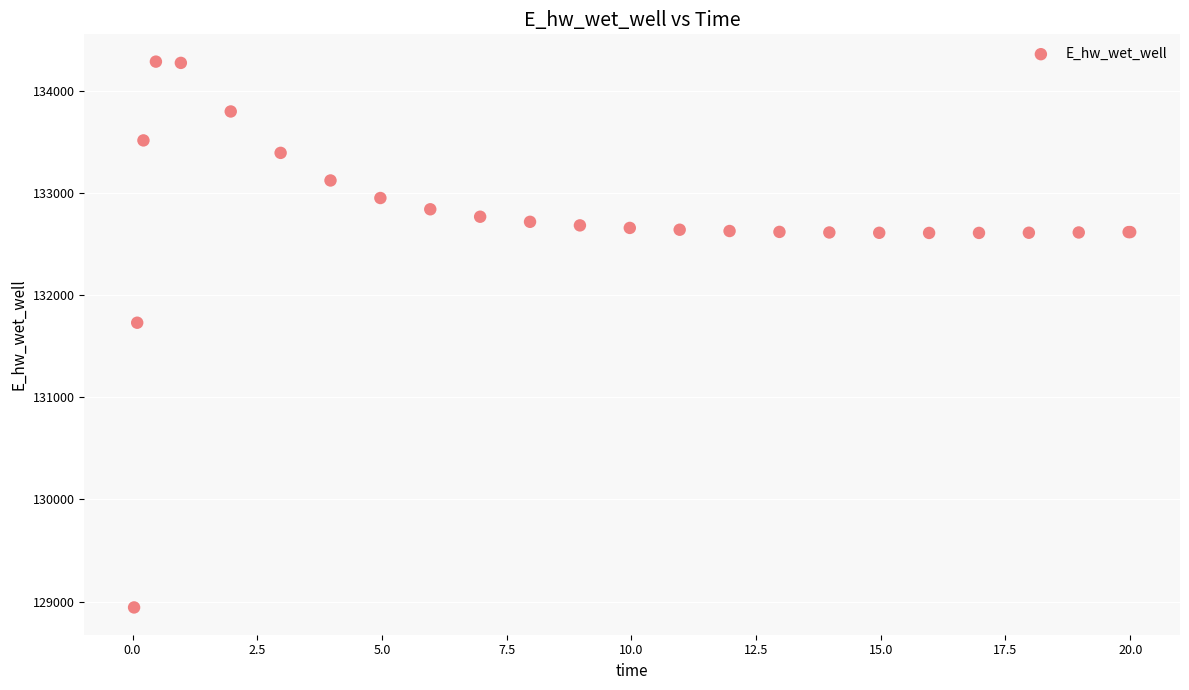

What Y value in the scatter plot is closest to 131612?

131727.8